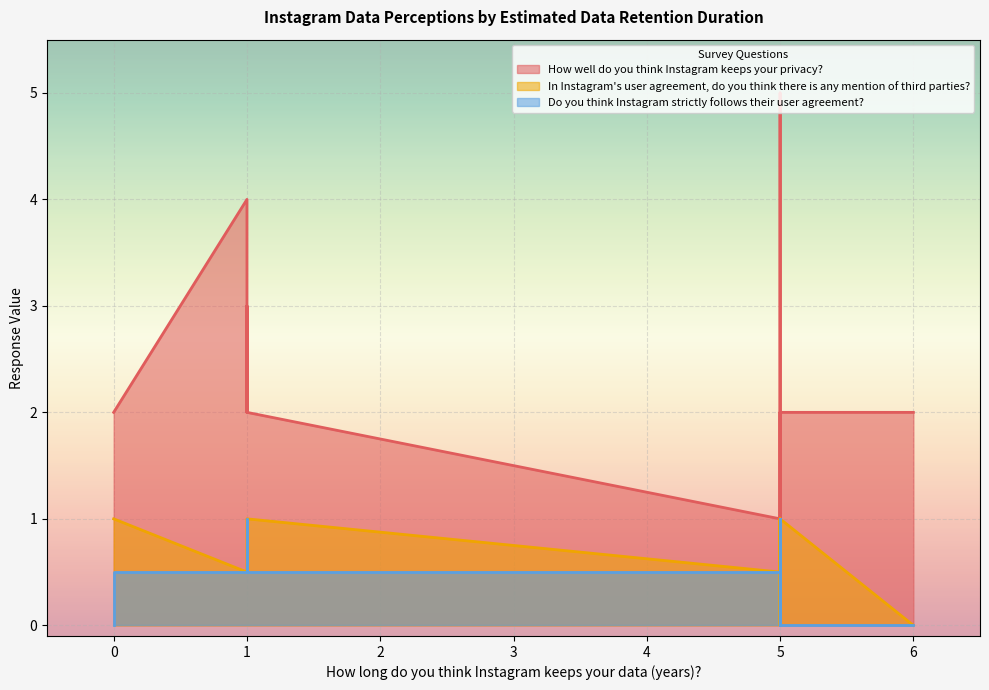

True or false: In Instagram's user agreement, do you think there is any mention of third parties? and How well do you think Instagram keeps your privacy? intersect in this chart.

False